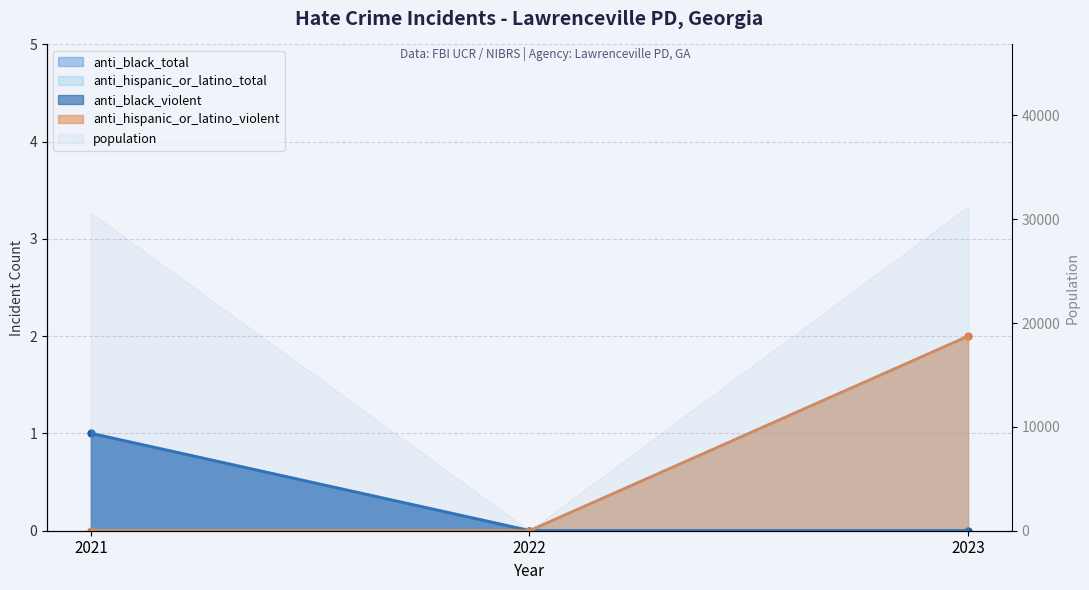

List the labels in order of anti_hispanic_or_latino_total value, smallest first.

2021, 2022, 2023